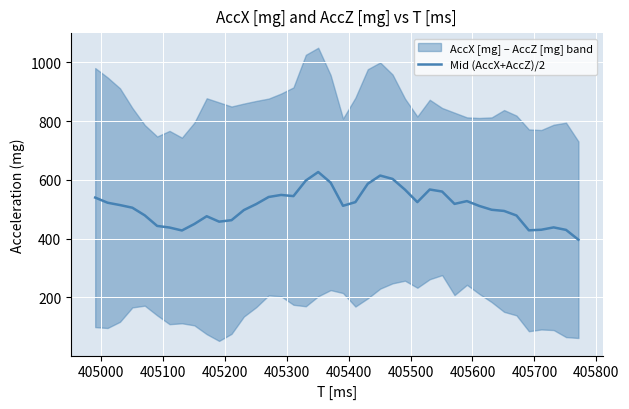

Is this an area chart (filled region under the line)?

No